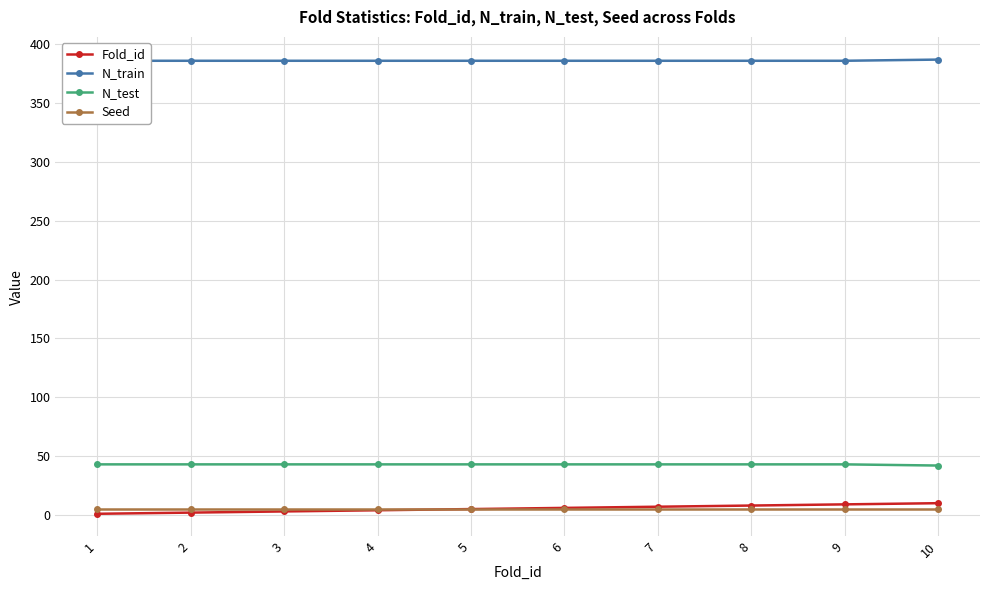

At how many categories does at least one series exceed 98?

10